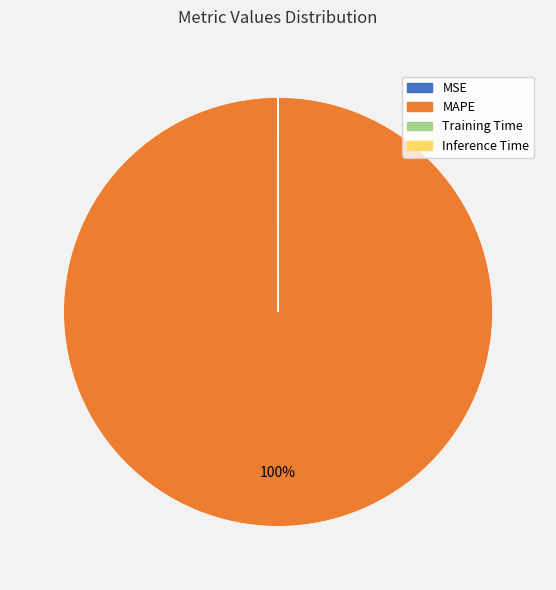

Is it true that MAPE is 100% of the pie?

True